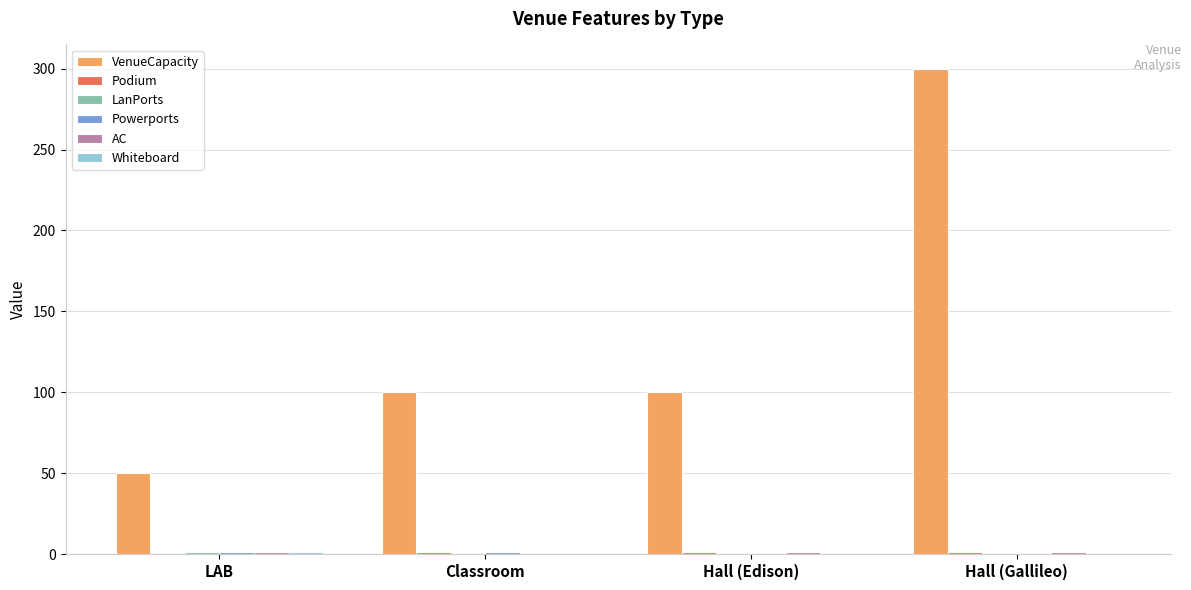

True or false: VenueCapacity has a value of 75 at LAB.

False